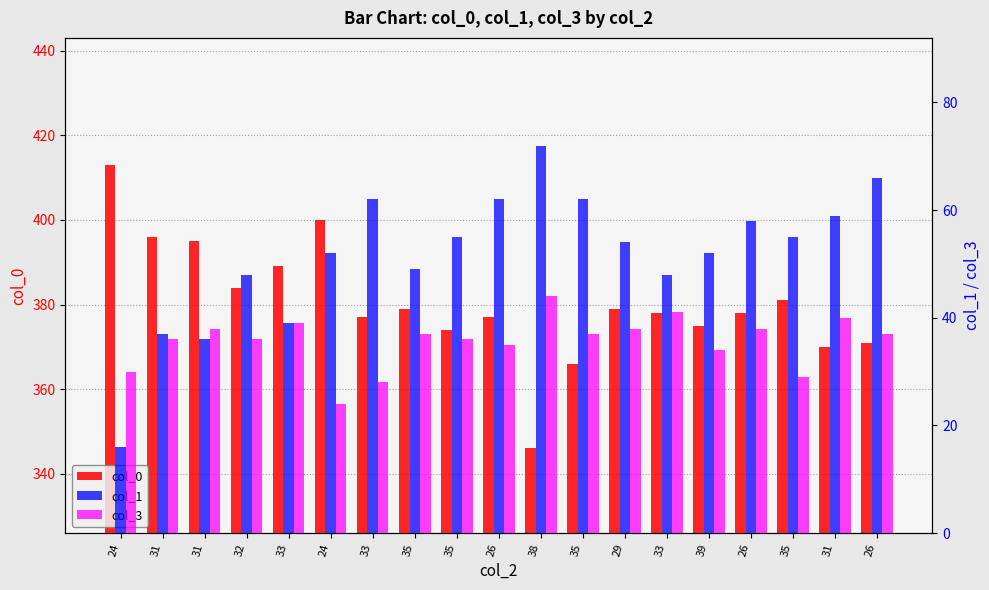

What are all the series names shown in the legend?

col_0, col_1, col_3